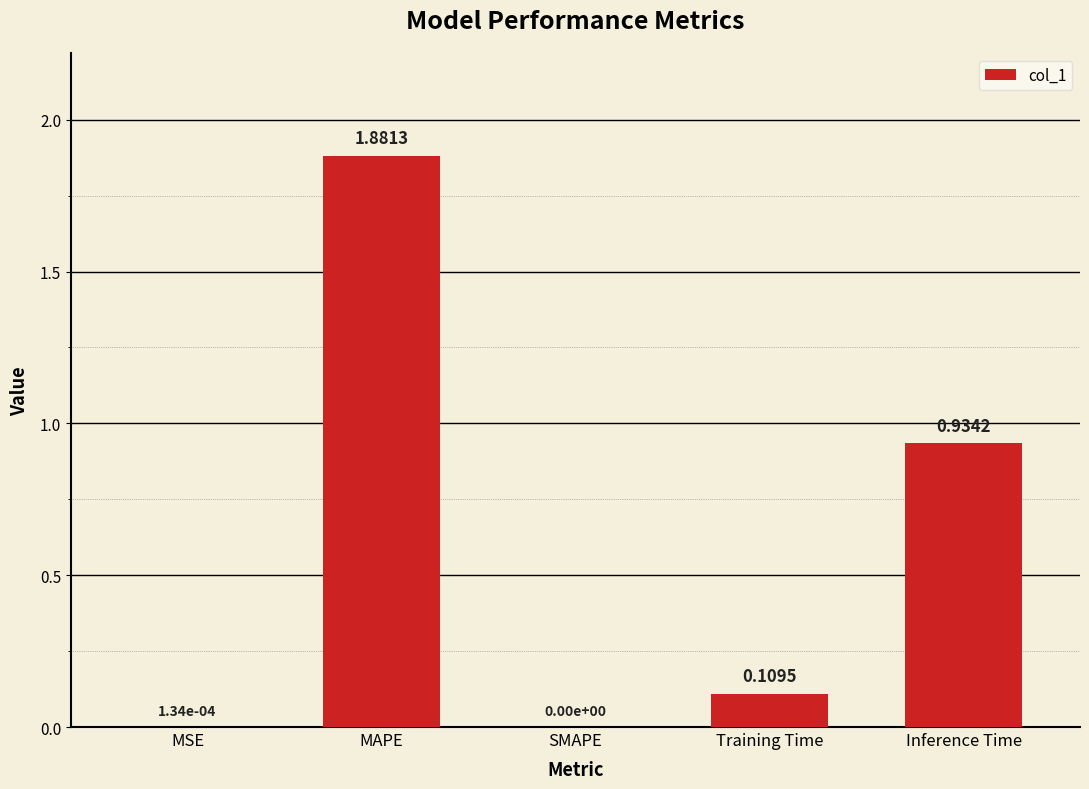

What is the change in value from MAPE to Inference Time?

-0.9